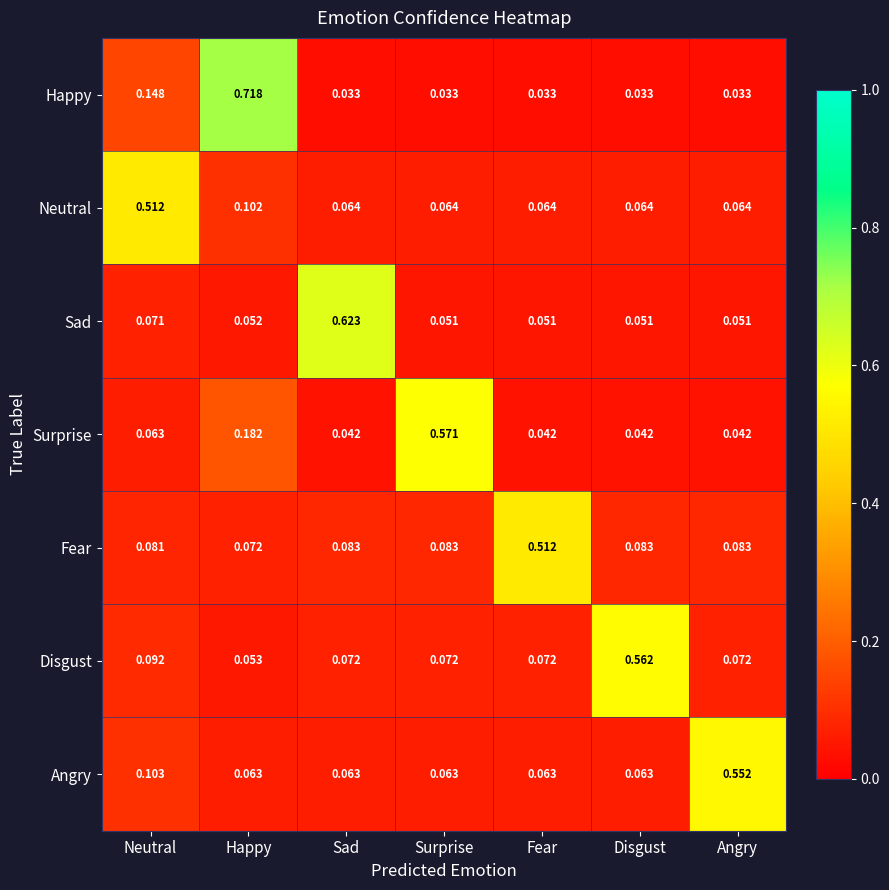

What is the total value across all series at Surprise?

0.9